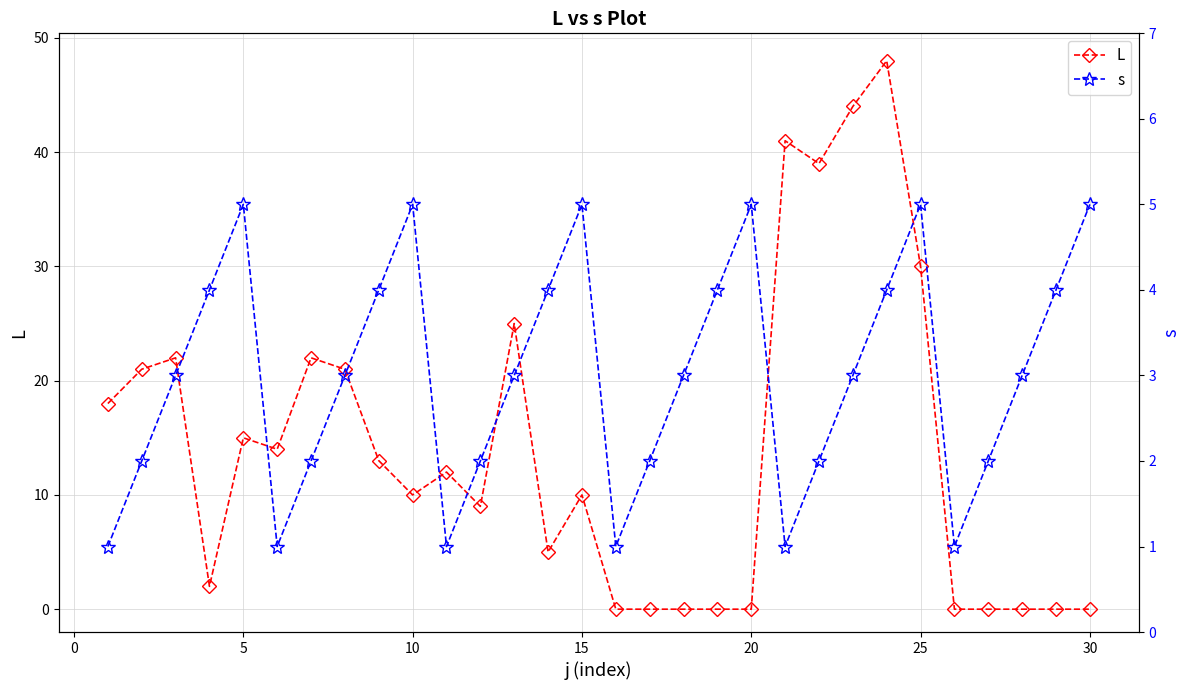

Which series has the largest range (max minus min)?

L